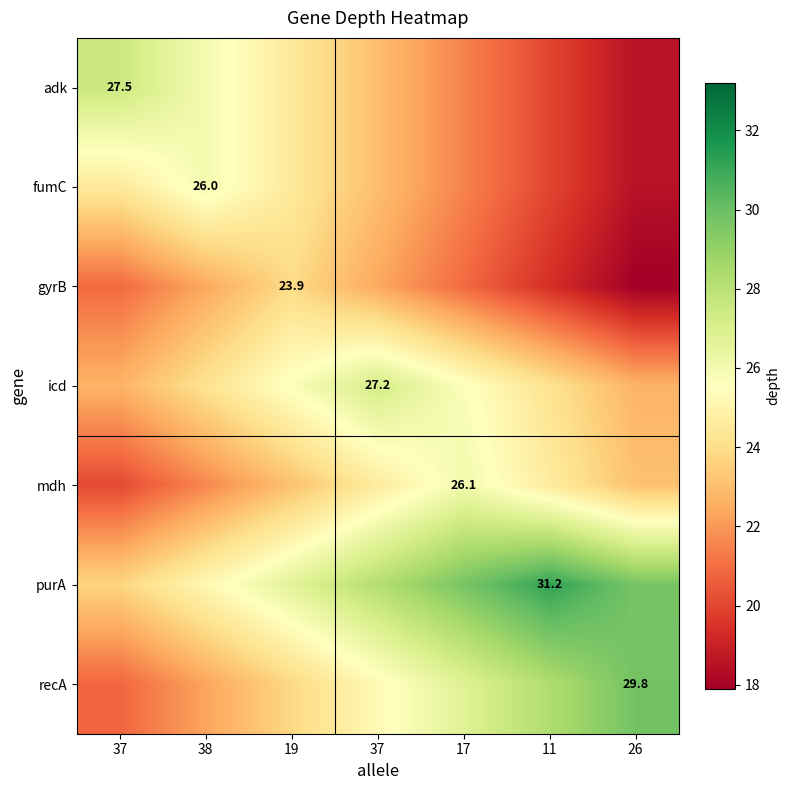

Where is icd nearest to the value 24?

38